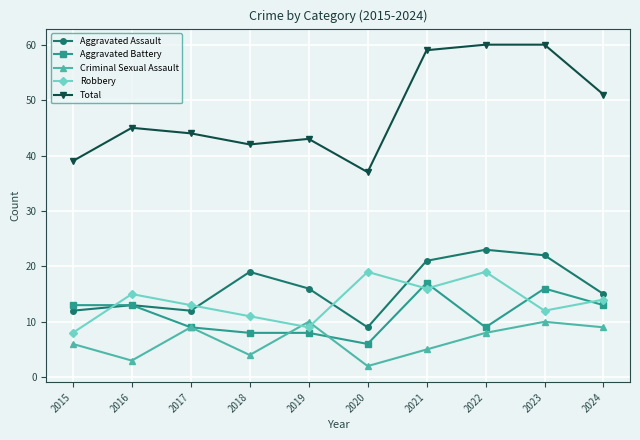

Where is Criminal Sexual Assault nearest to the value 6?

2015